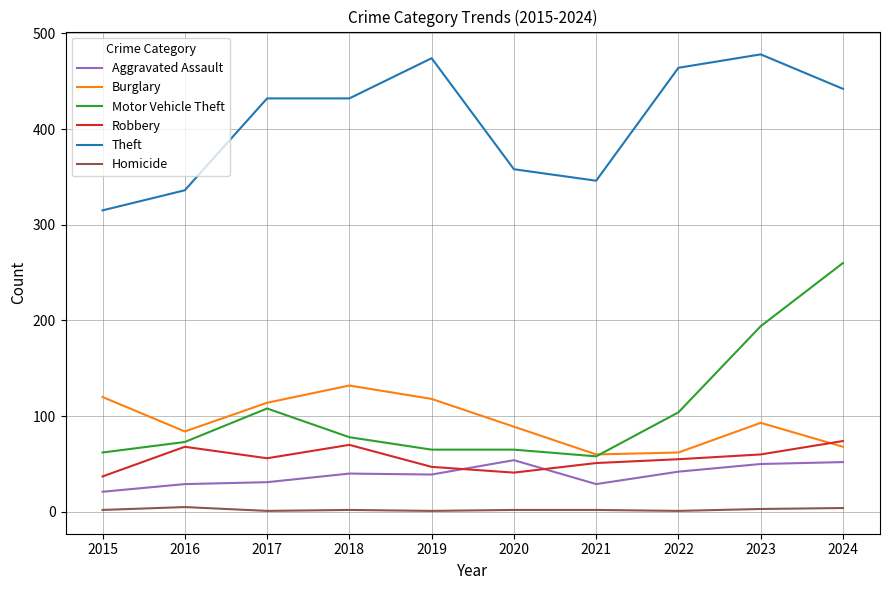

Is this an area chart (filled region under the line)?

No